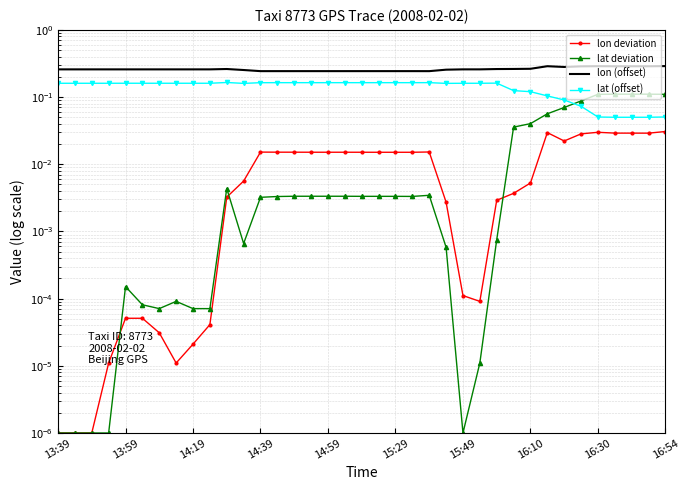

Which series has the largest range (max minus min)?

lat (offset)